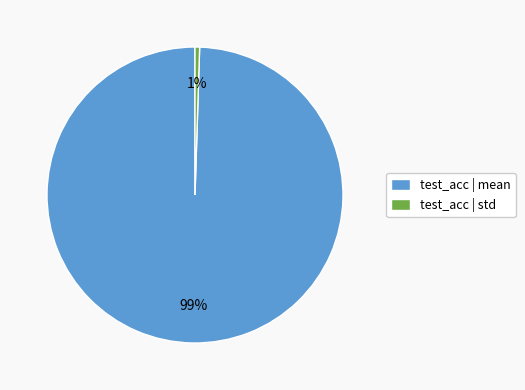

Which slice is the largest?

test_acc | mean